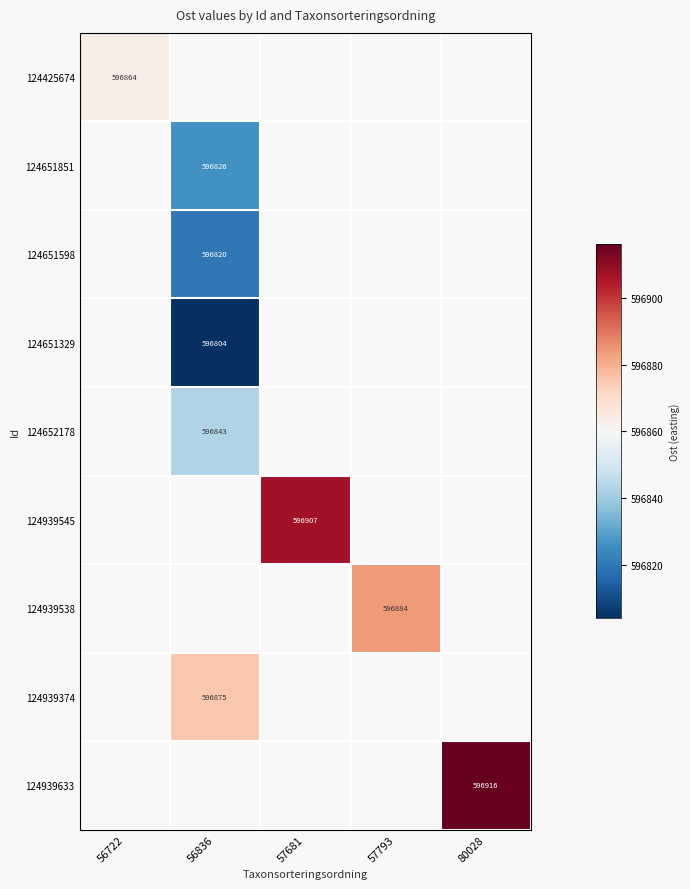

What value does the 124651851 series have at 56836?

596826.0